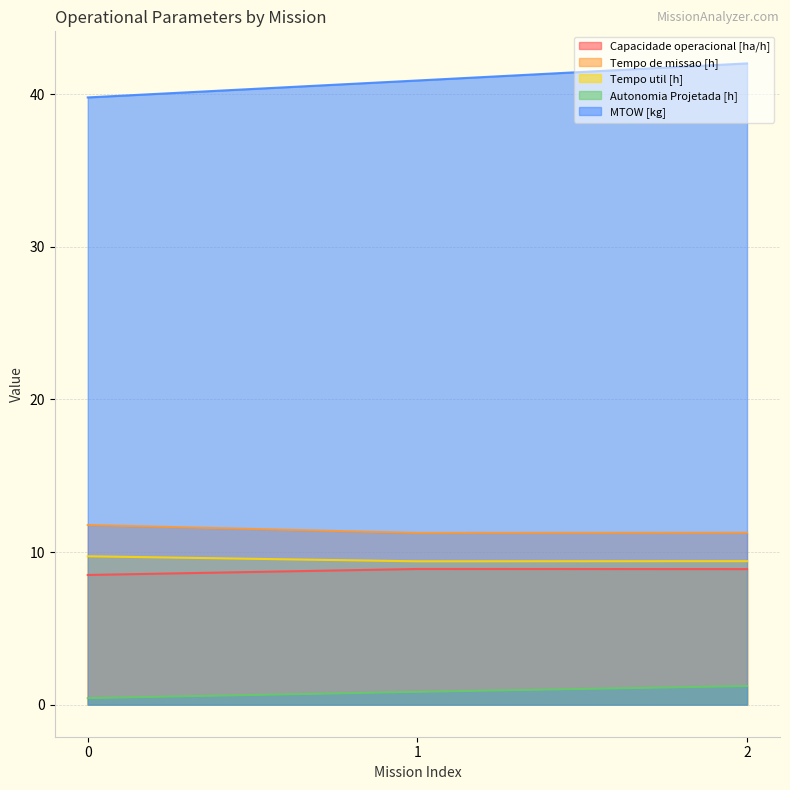

What is the minimum value for Tempo util [h]?

9.4